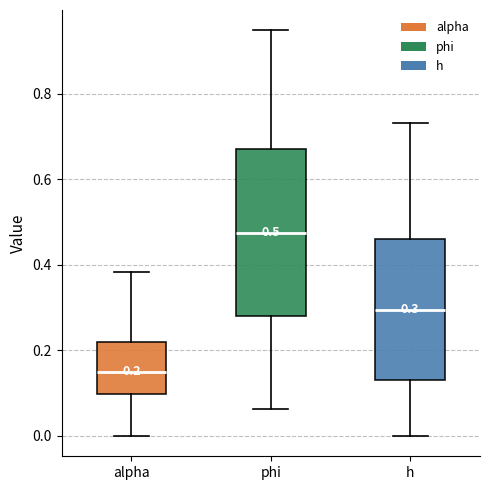

Which box's median line is the highest?

phi